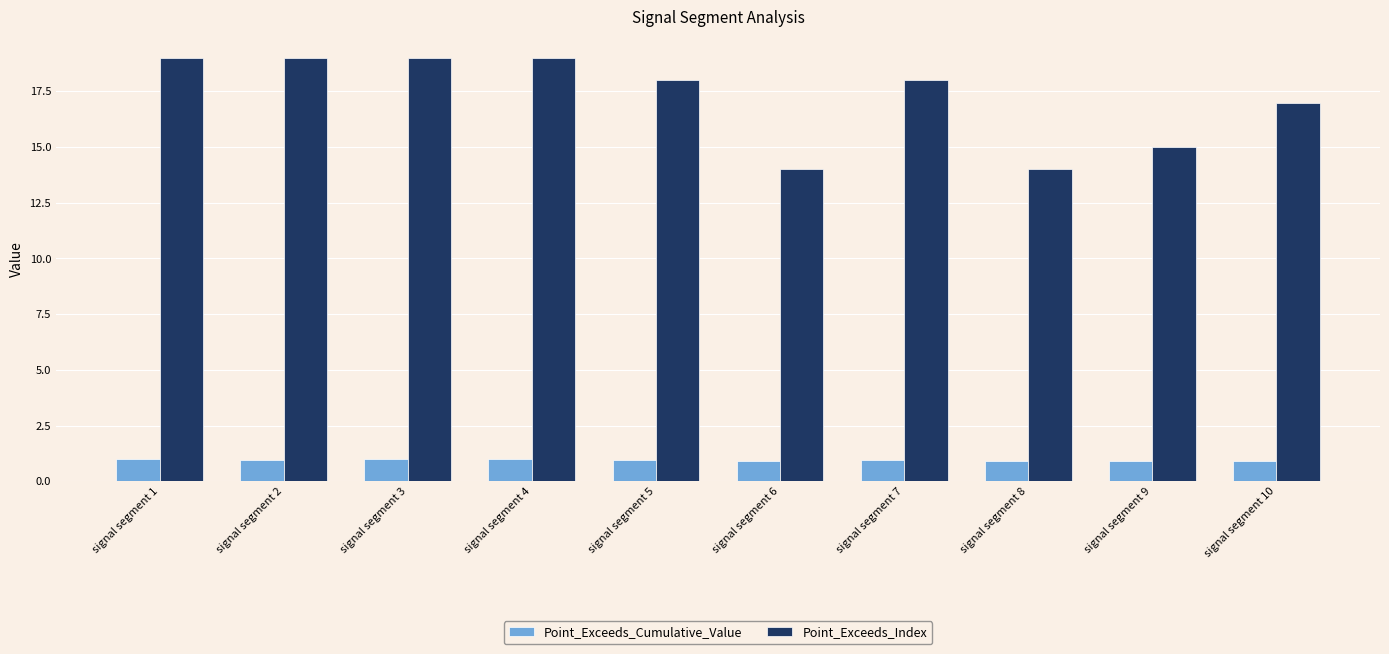

What is the highest value of the Point_Exceeds_Cumulative_Value series?

1.0